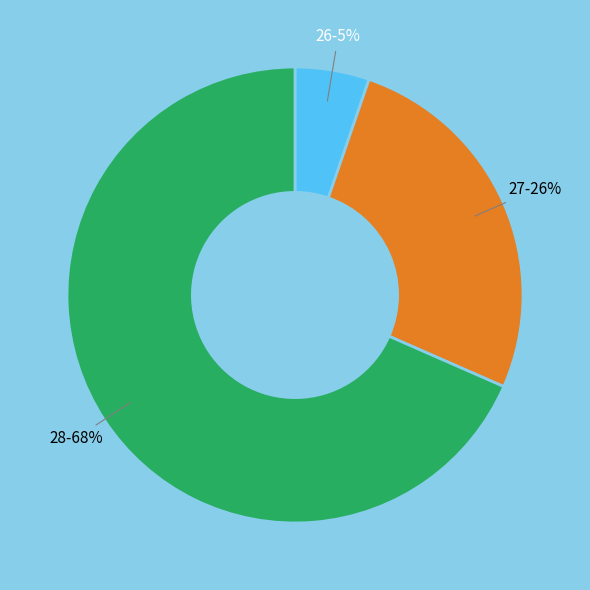

How many segments does this pie chart have?

3